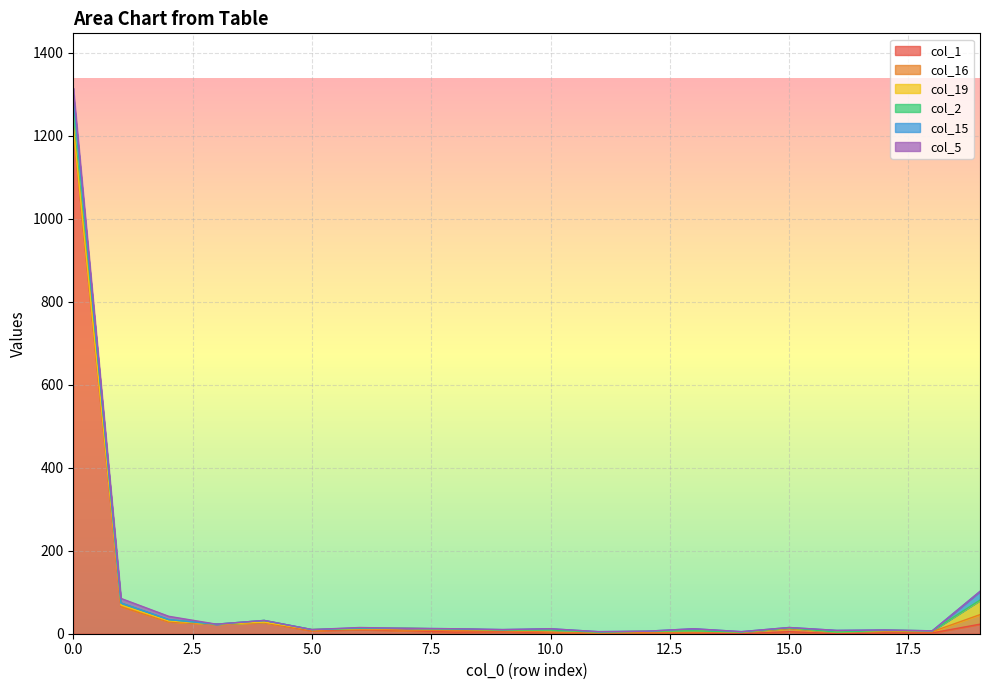

What are all the series names shown in the legend?

col_1, col_16, col_19, col_2, col_15, col_5